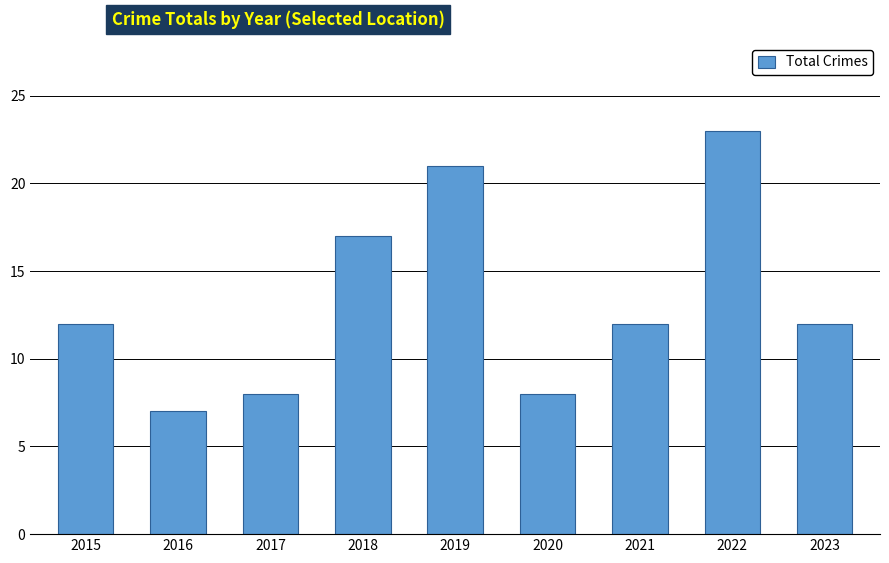

What is the value of the 1st bar from the left?

12